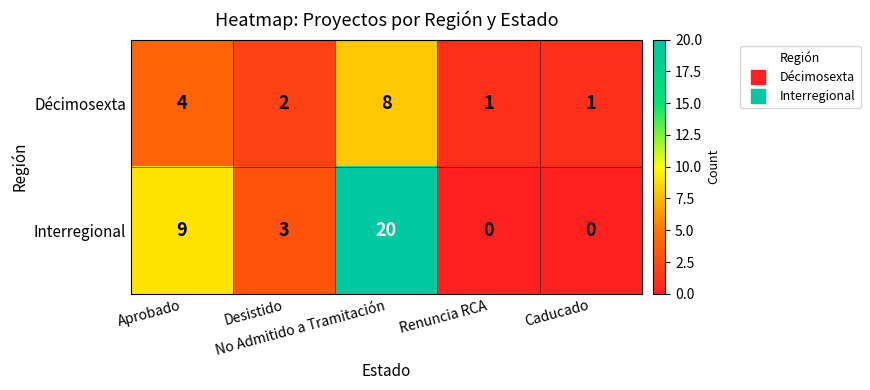

Count the number of categories in the chart.

5